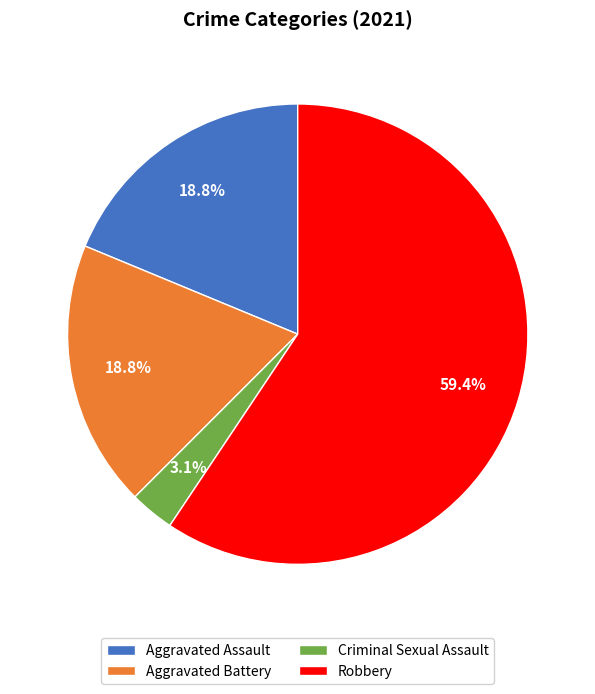

What portion of the pie excludes Criminal Sexual Assault?

96.9%